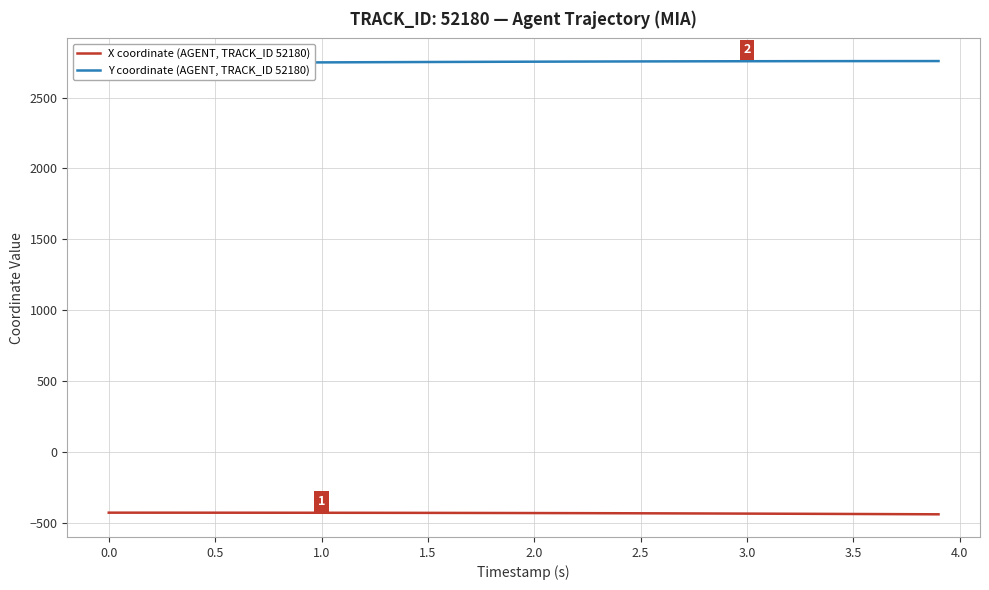

What is the maximum value shown in the chart?

2757.9